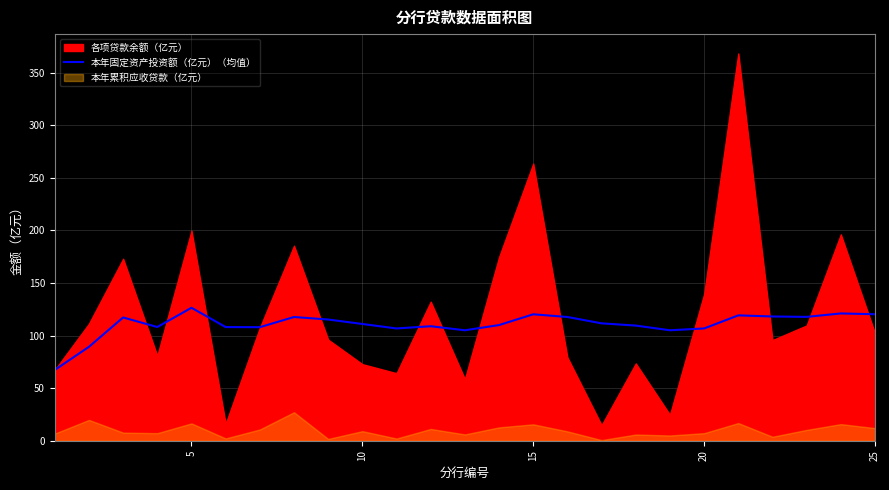

What is the highest value of the 本年固定资产投资额（亿元）（均值） series?

126.4